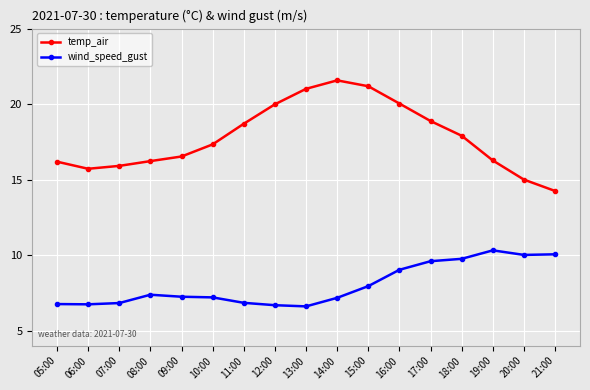

Which series has the largest total across all categories?

temp_air